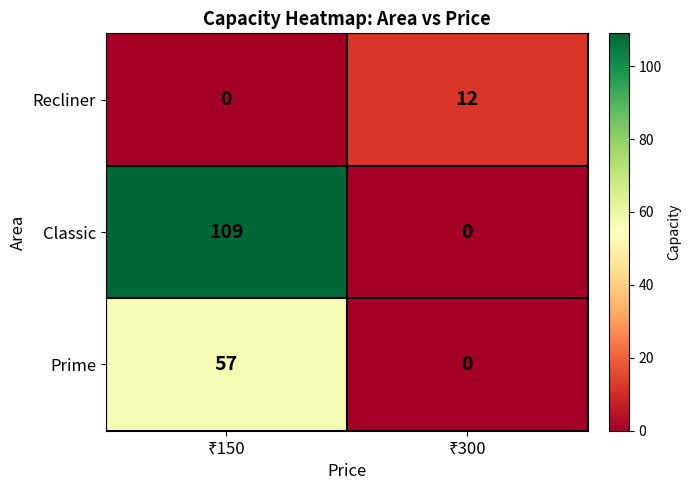

What is the maximum value shown in the chart?

109